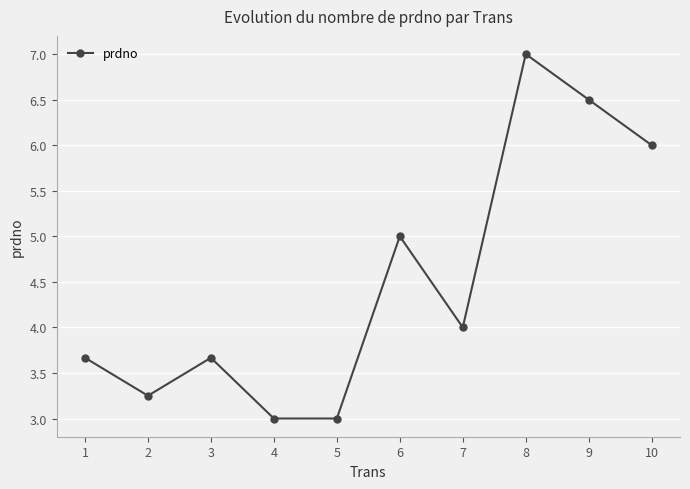

The value at 8 is 7.0. True or false?

True